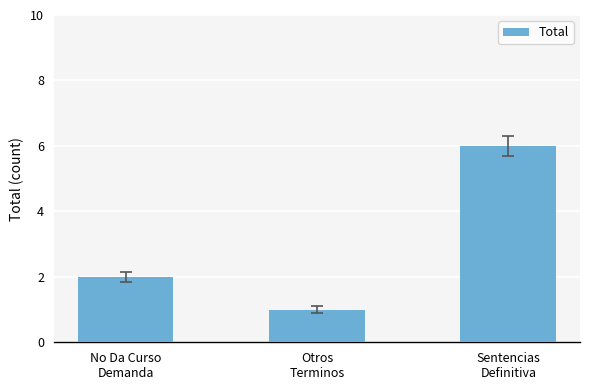

List the labels in order of value, smallest first.

Otros
Terminos, No Da Curso
Demanda, Sentencias
Definitiva